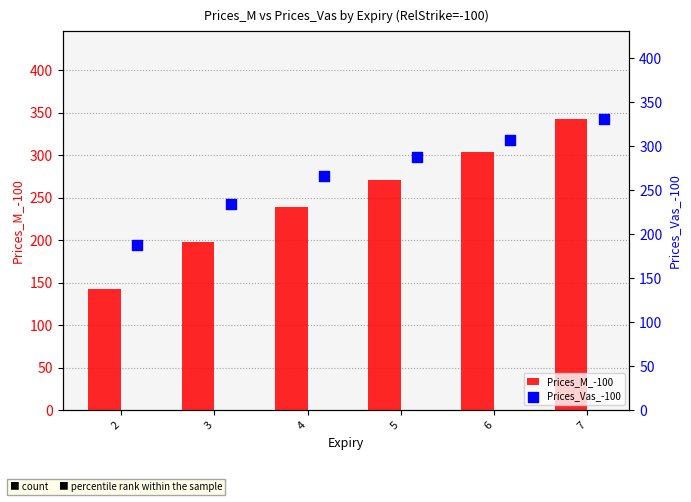

What is the highest value of the Prices_M_-100 series?

343.1